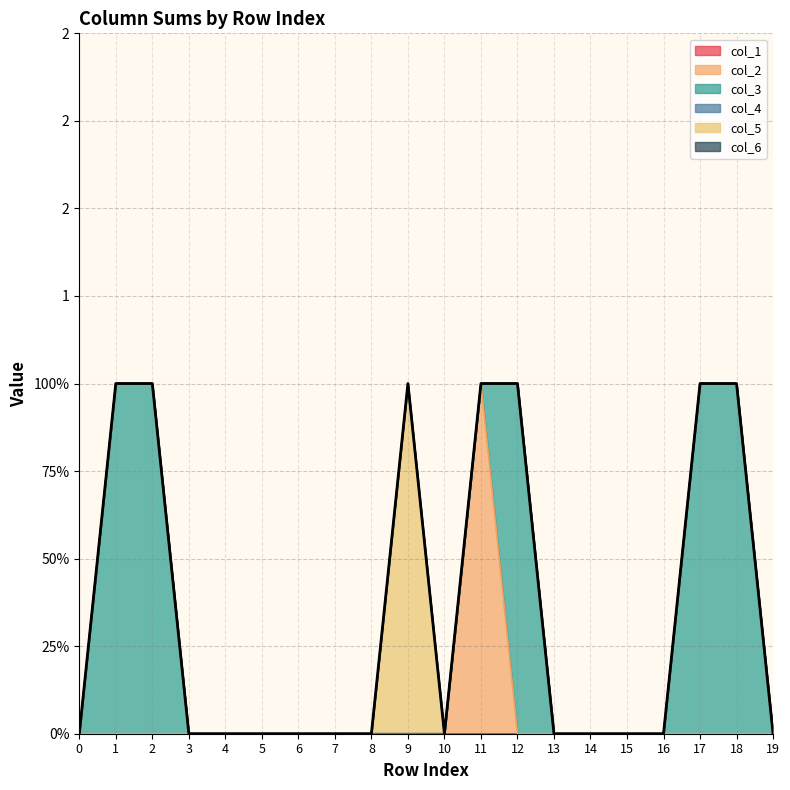

True or false: col_3 and col_6 intersect in this chart.

False